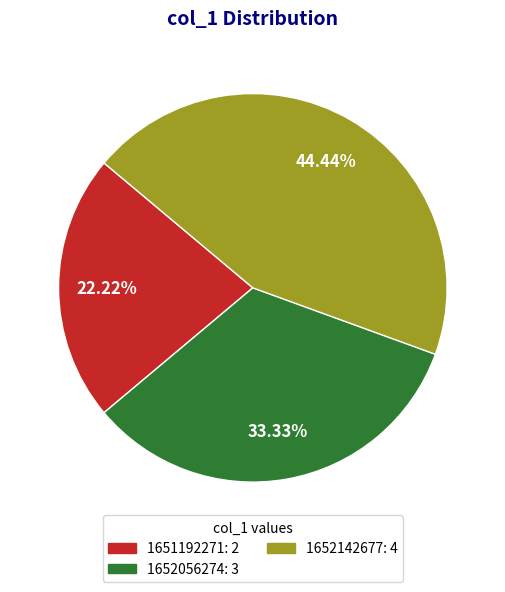

Does any single category account for the majority?

No